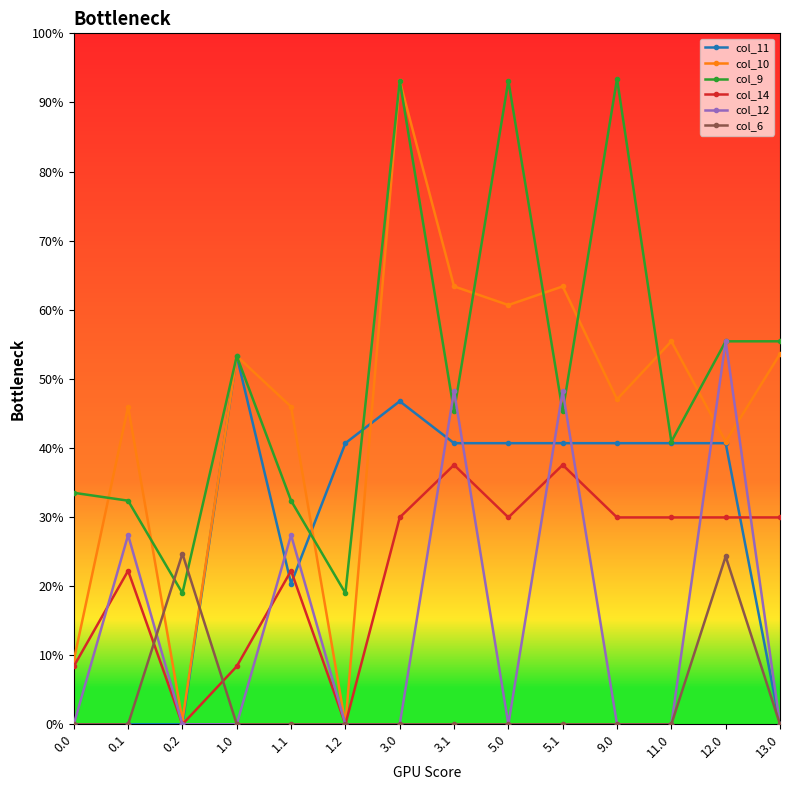

Which category has the highest value across all series?

9.0